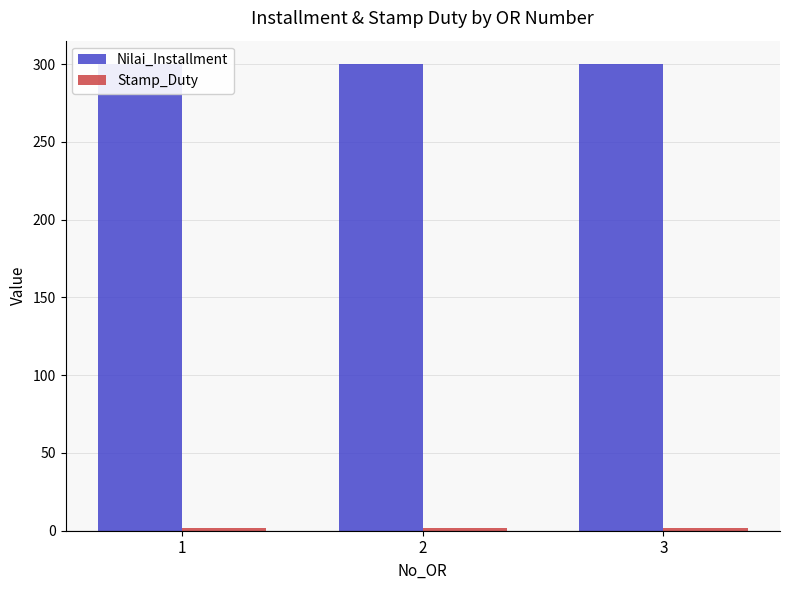

How many groups of bars are there?

3